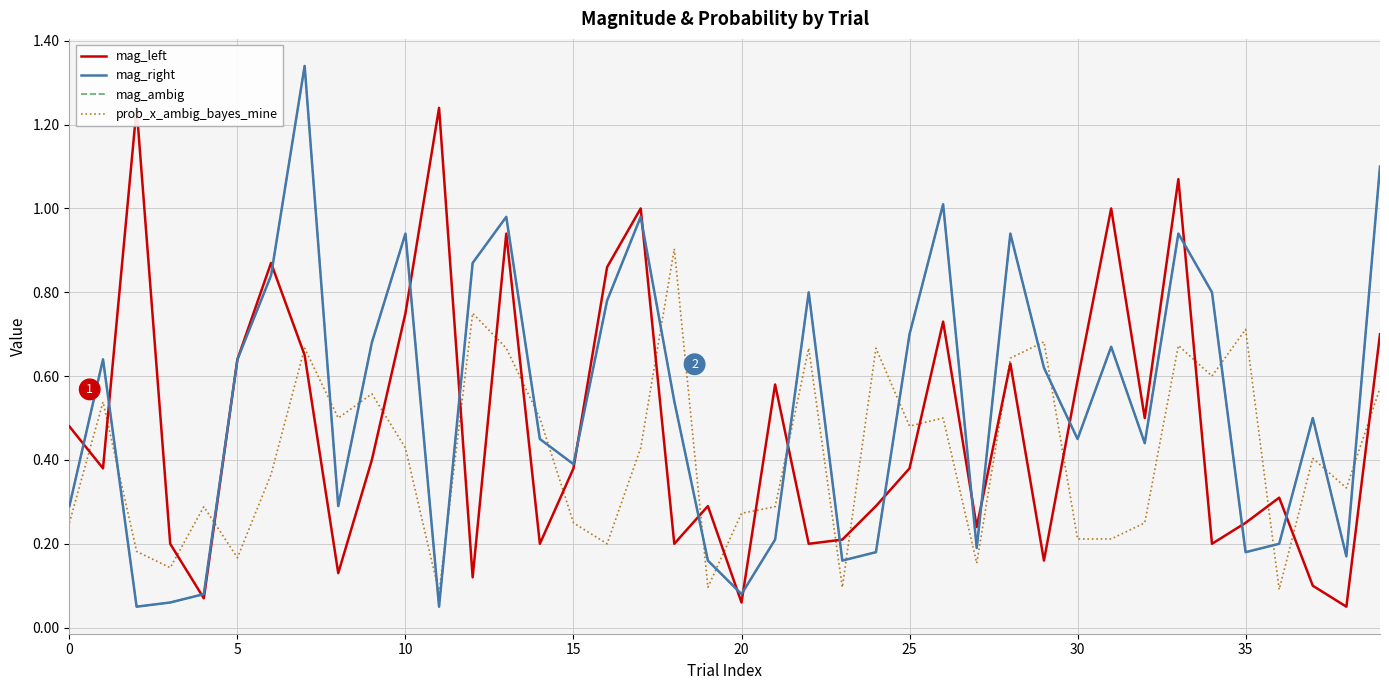

True or false: mag_right and prob_x_ambig_bayes_mine intersect in this chart.

True